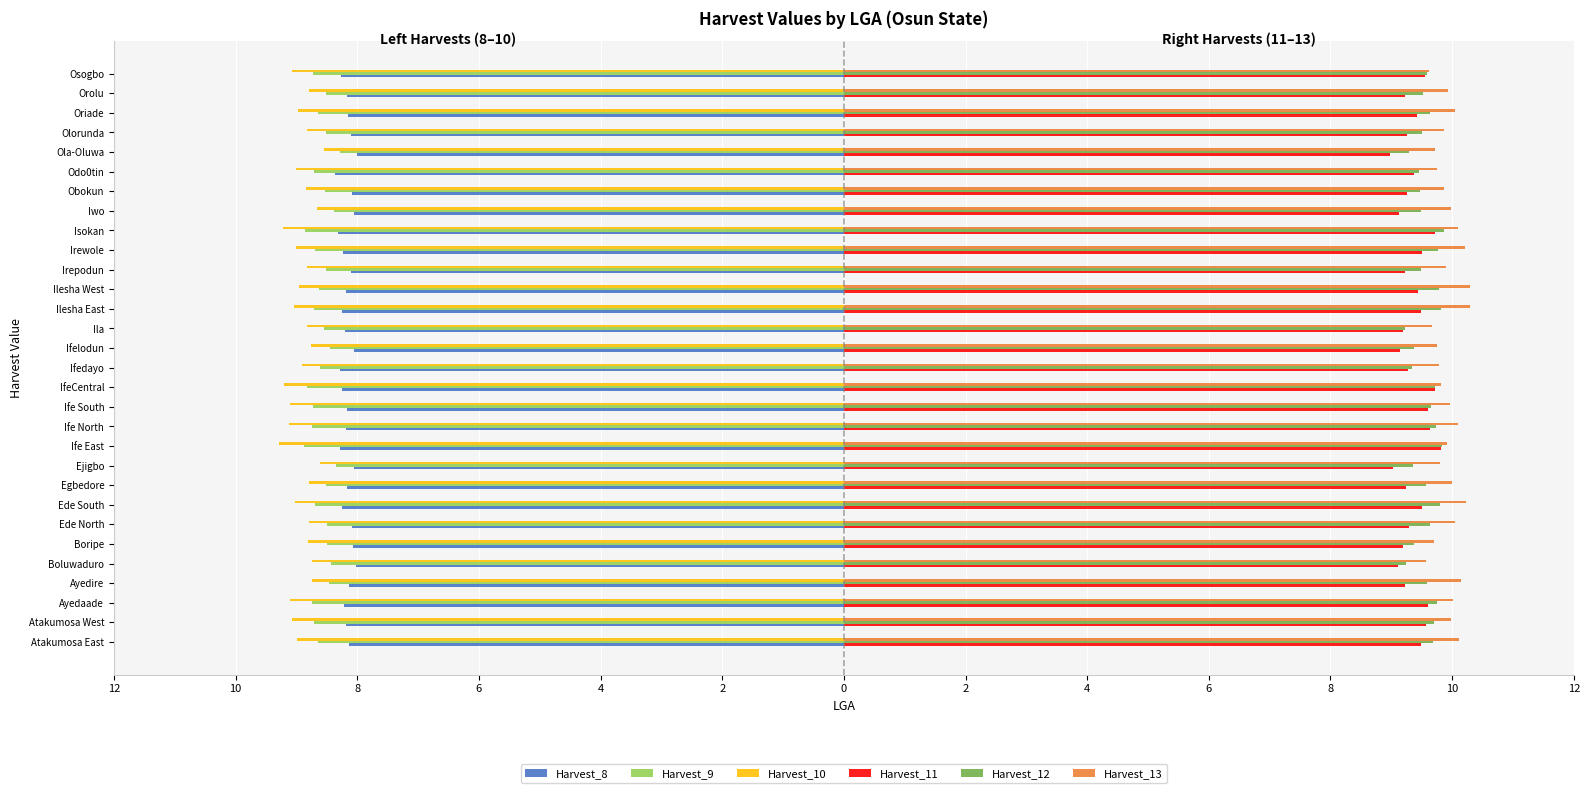

What are all the series names shown in the legend?

Harvest_8, Harvest_9, Harvest_10, Harvest_11, Harvest_12, Harvest_13